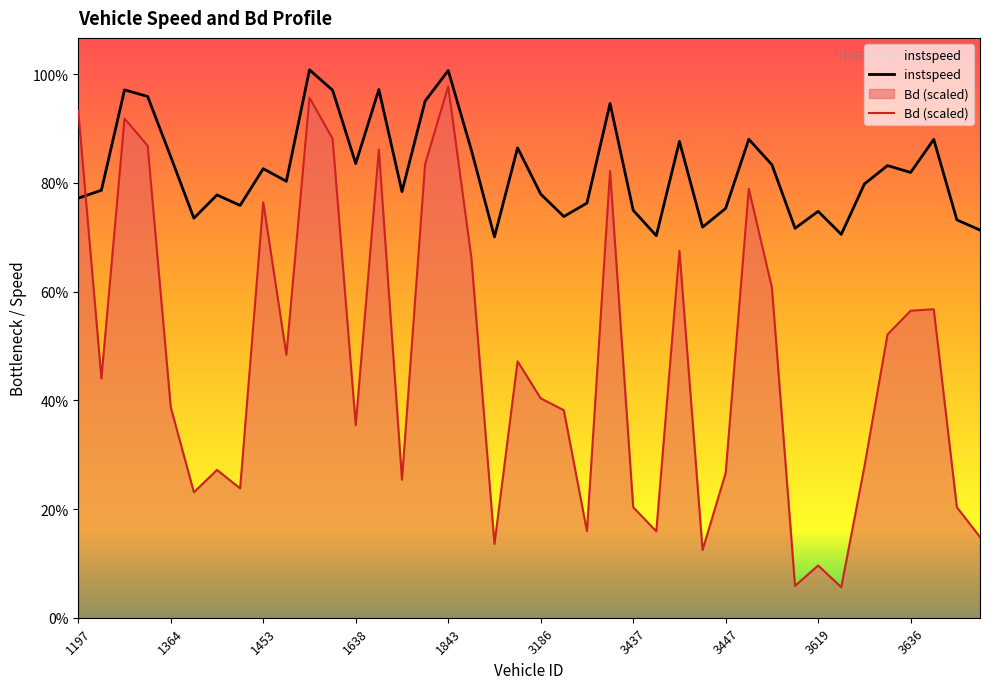

What is the sum of all instspeed values?

493.1